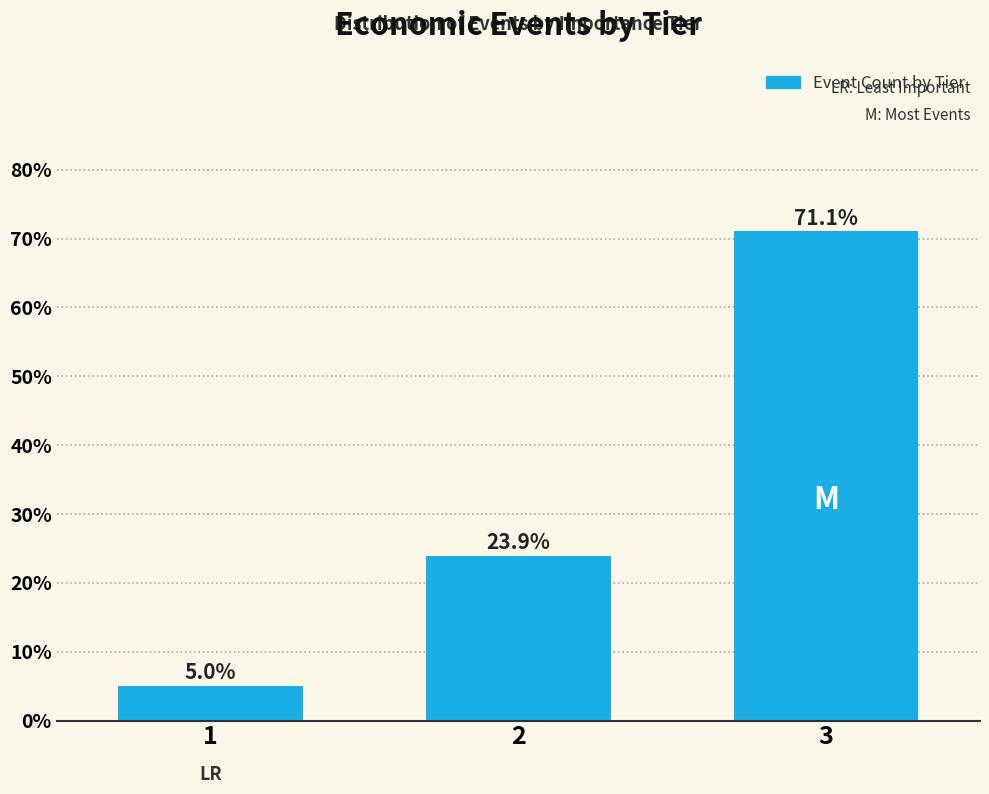

Reading left to right, transcribe all the data shown in this chart.

5.0	23.9	71.1